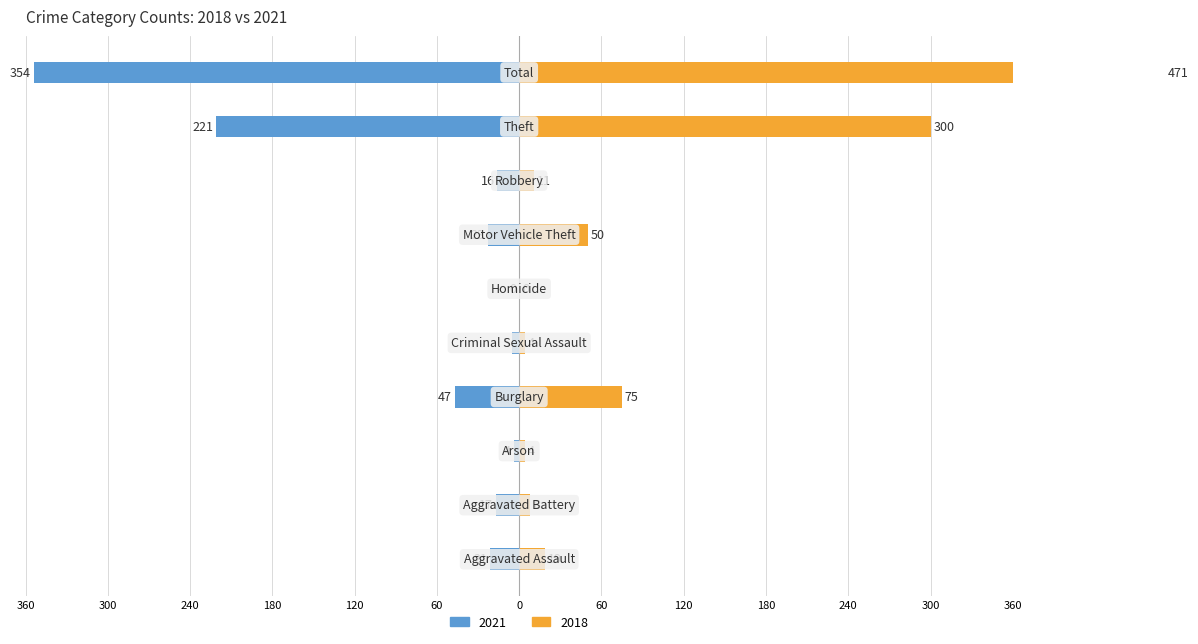

How many values in 2018 are above zero?

9